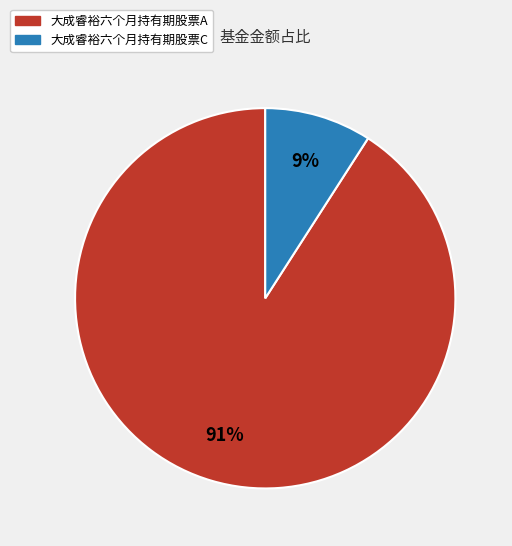

Is it true that 大成睿裕六个月持有期股票C is 1% of the pie?

False